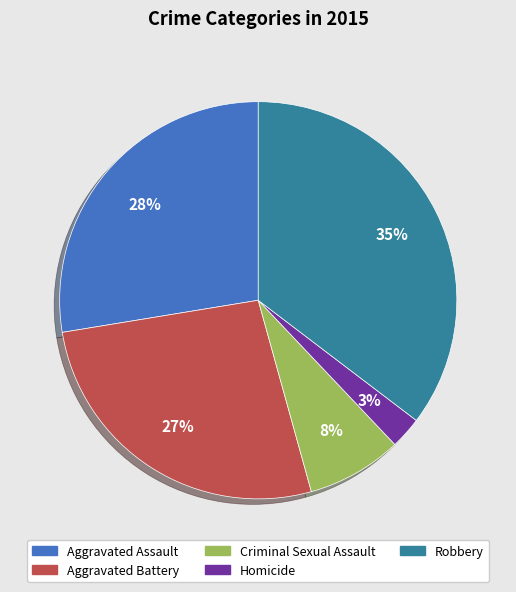

How many segments does this pie chart have?

5